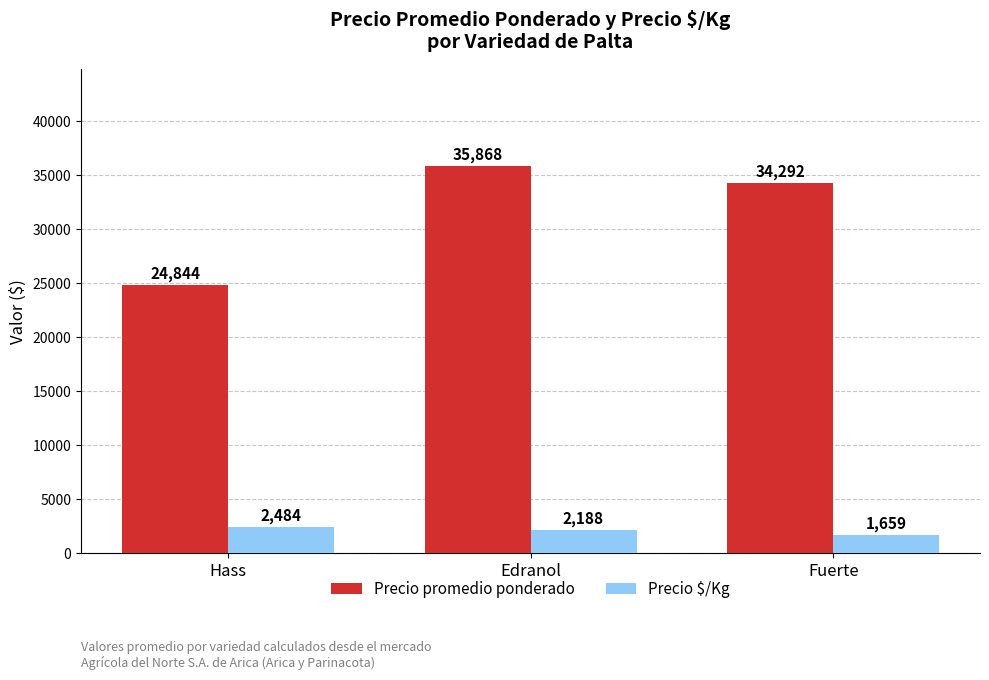

Does the chart contain stacked bars?

No